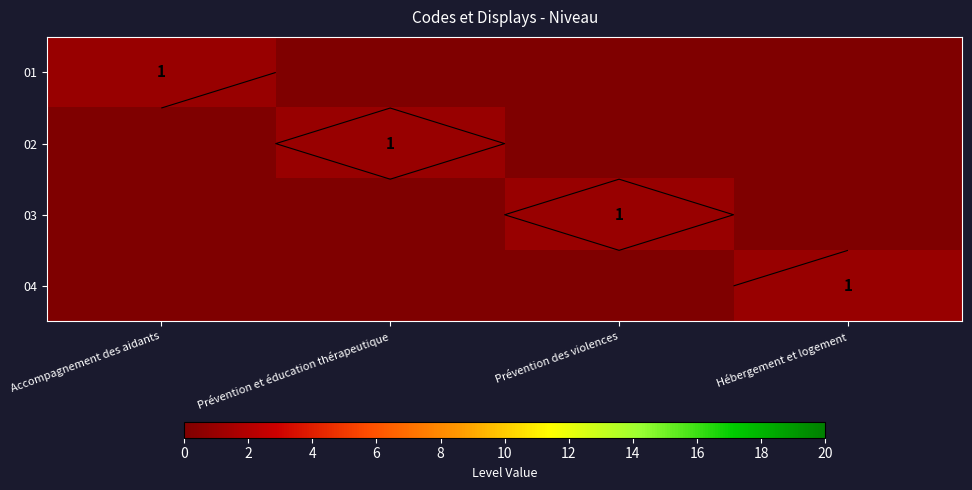

At which category is the sum across all series the highest?

Accompagnement des aidants